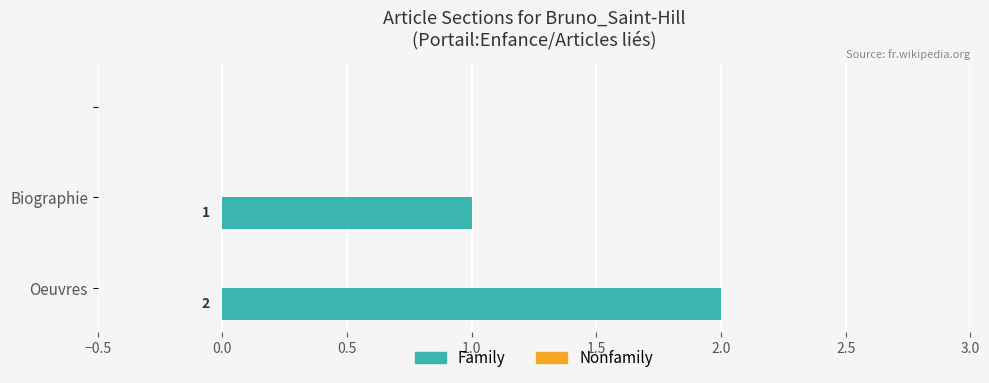

How many values are between 0 and 2?

3